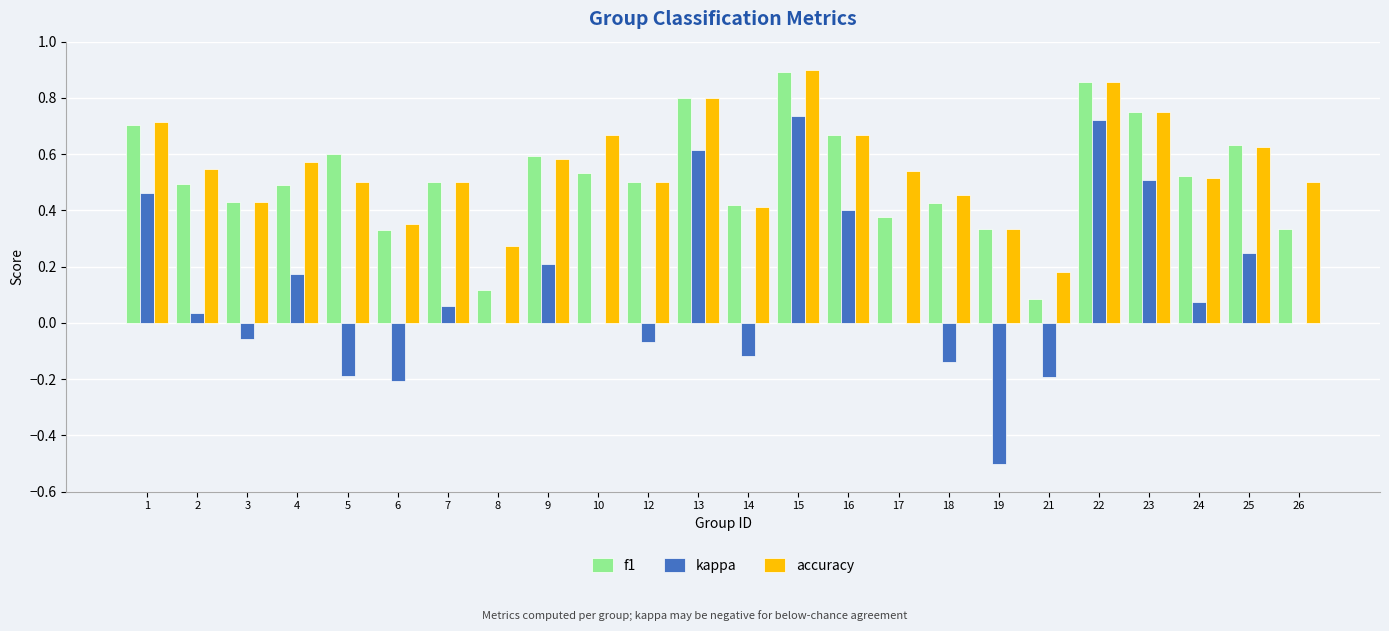

The f1 series shows 0.6 at 9. True or false?

True